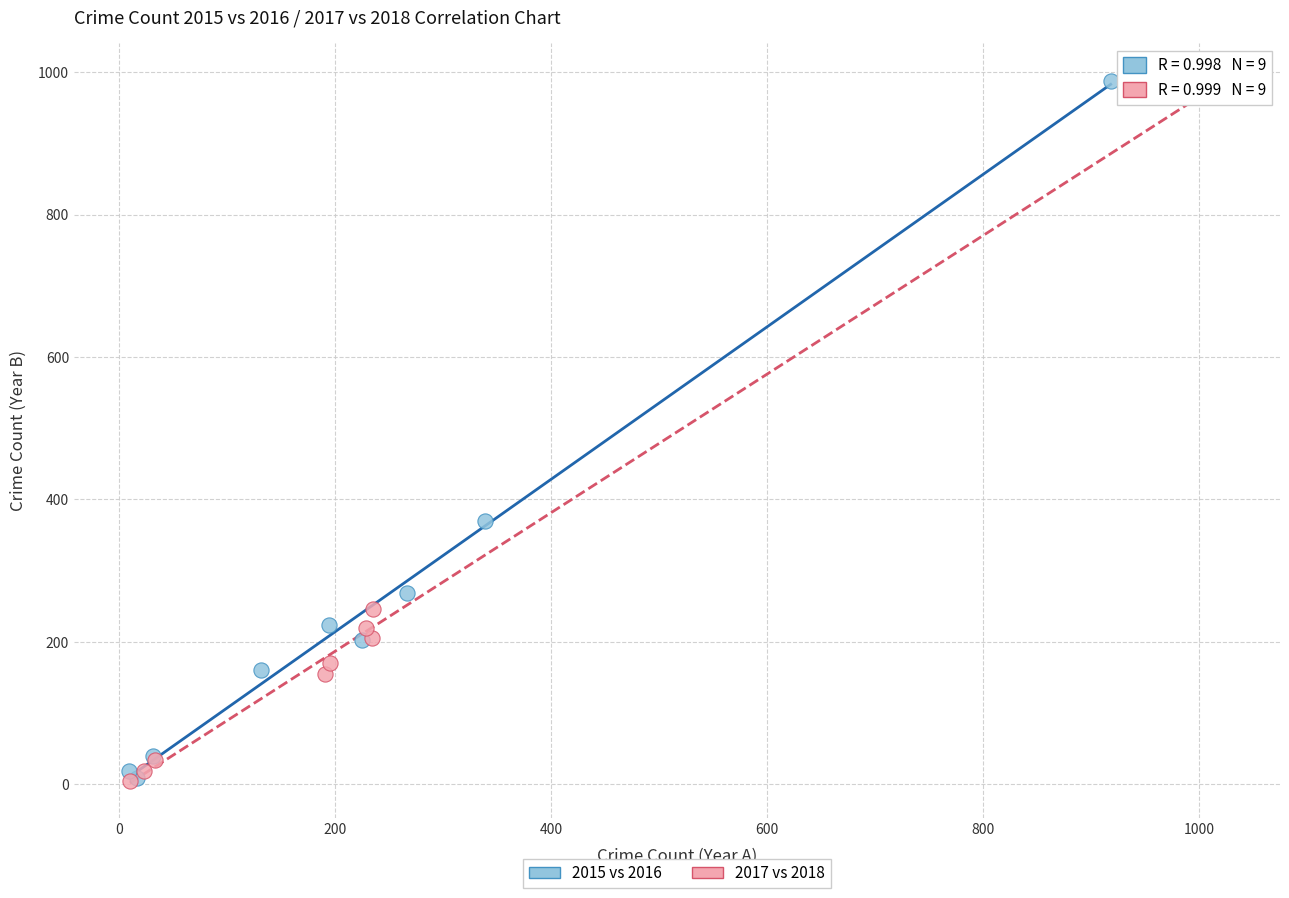

Which series has the largest Y range (max minus min)?

2017 vs 2018